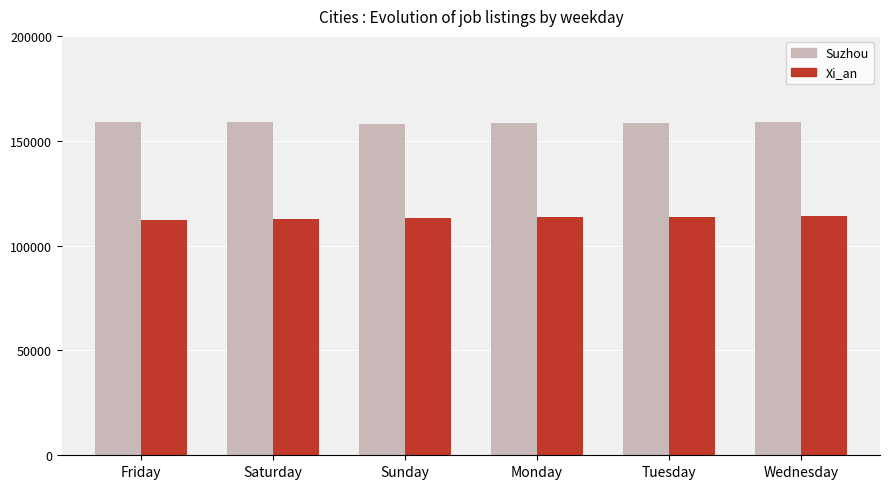

Rank the series at Tuesday from lowest to highest value.

Xi_an, Suzhou